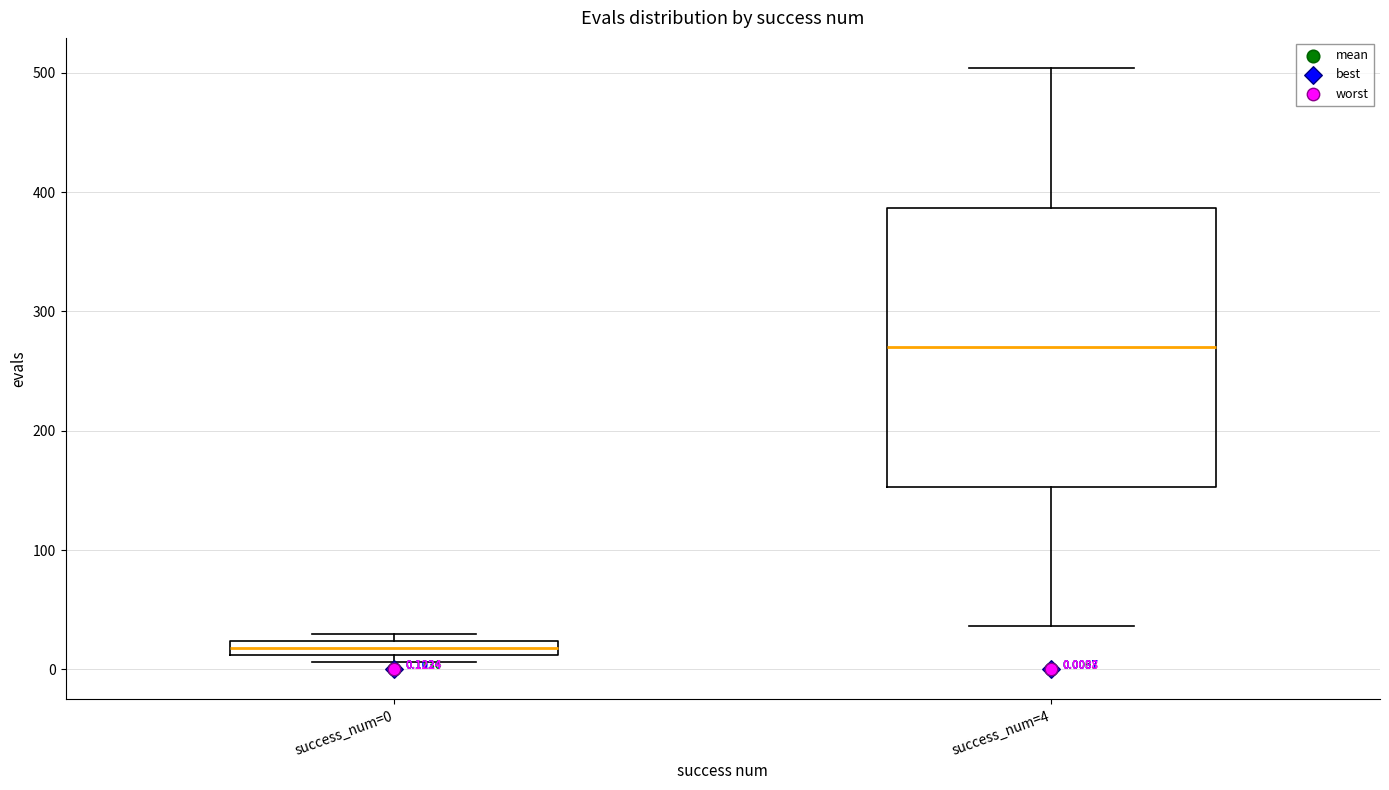

Which box has the highest median line?

success_num=4